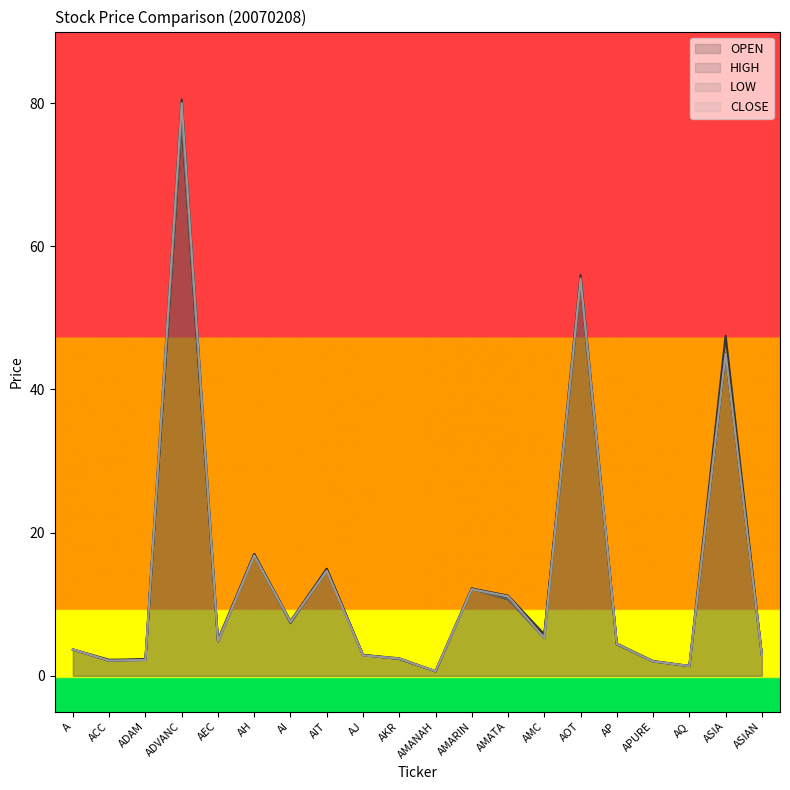

Which category has the lowest value in the LOW series?

AMANAH